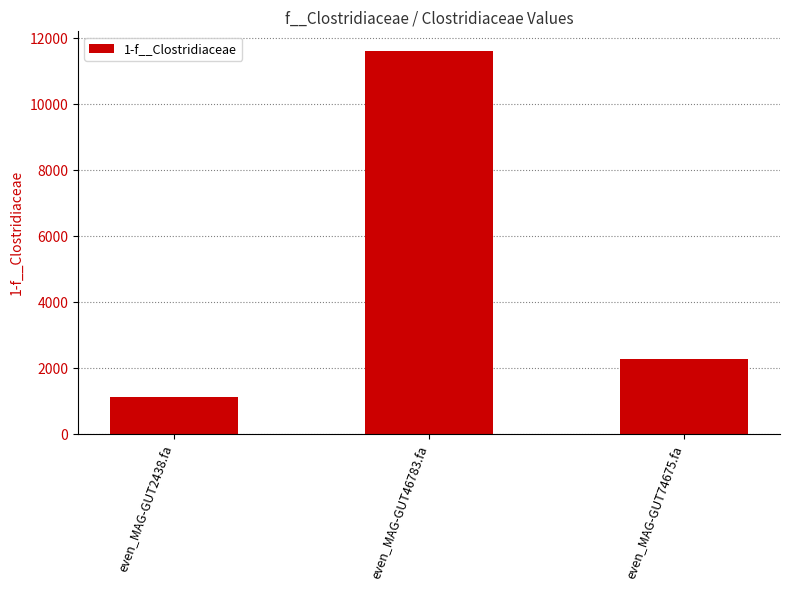

What position from the right is even_MAG-GUT2438.fa?

3